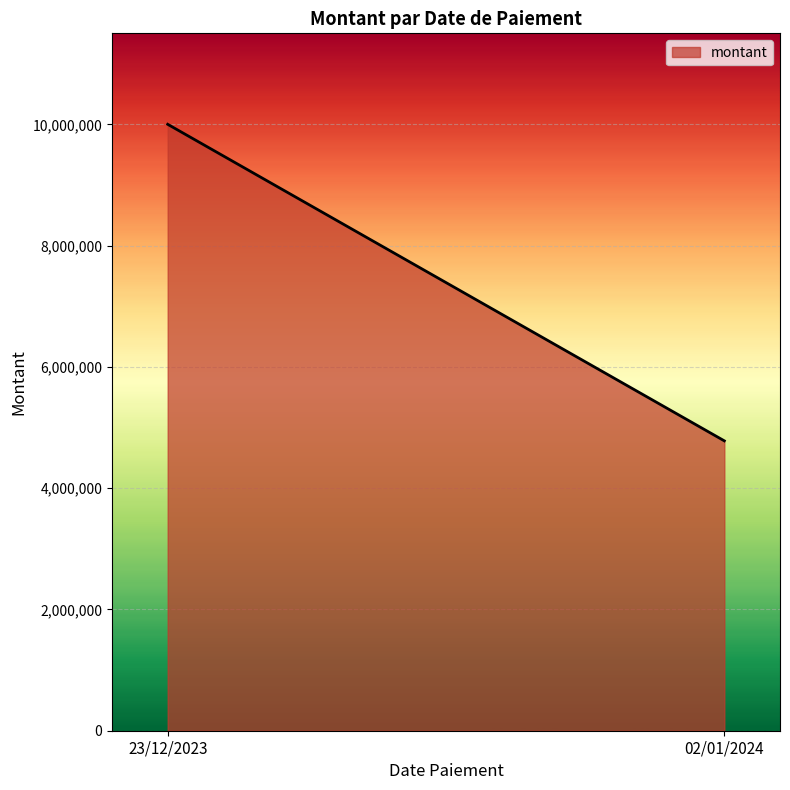

What is the label of the 1st point from the left?

23/12/2023